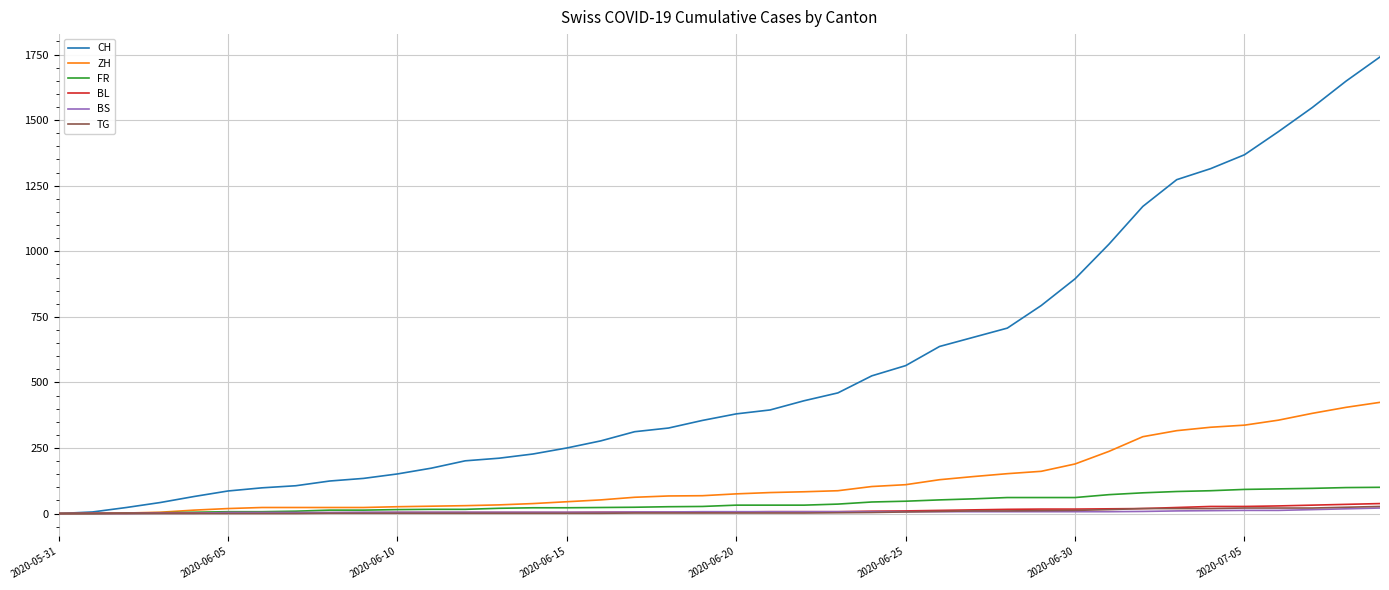

What is the maximum value for FR?

100